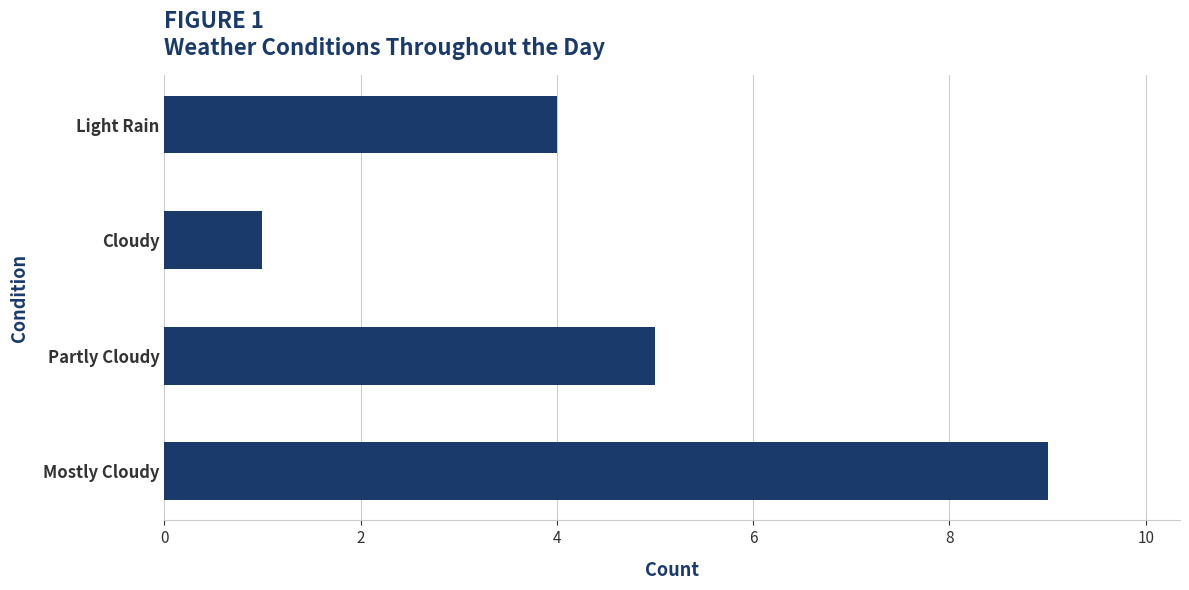

What is the ratio of the value at Light Rain to the value at Cloudy?

4.0